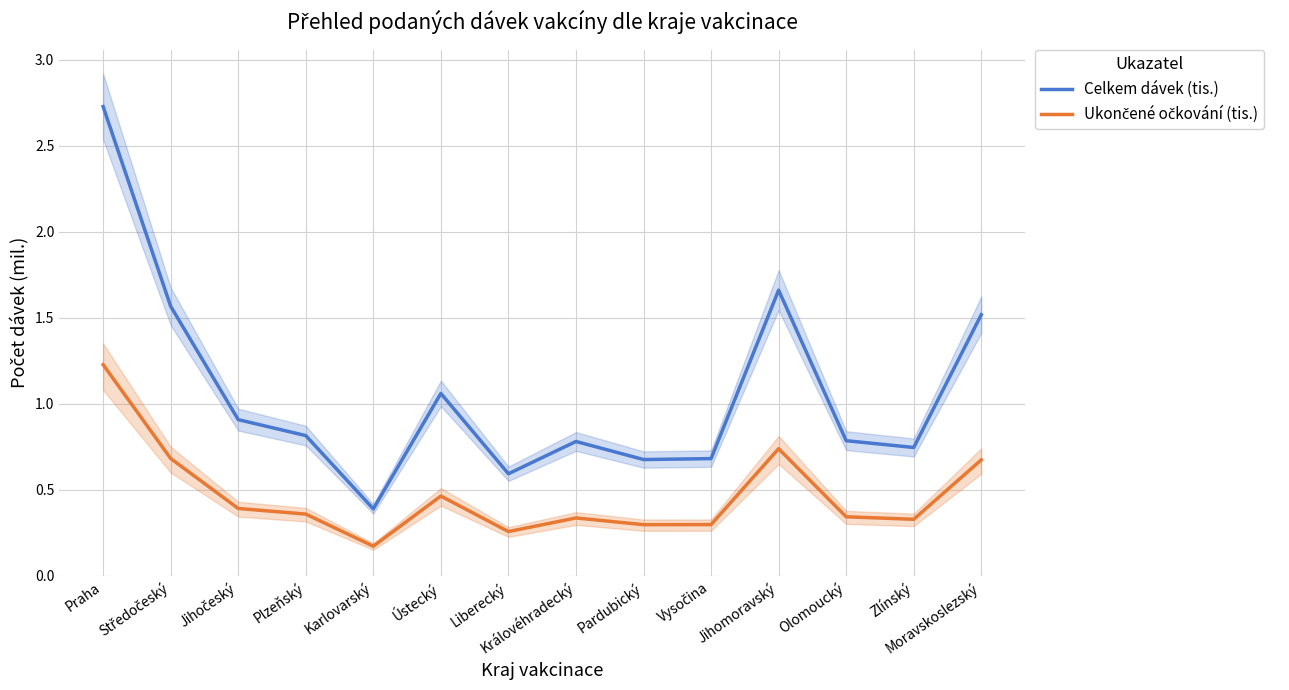

Where is Ukončené očkování (tis.) nearest to the value 0?

Karlovarský